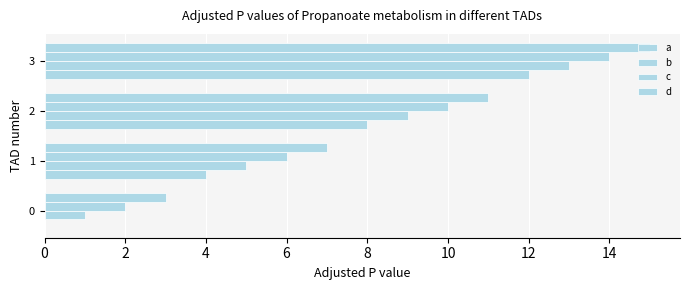

How many c values are between 6 and 14?

3